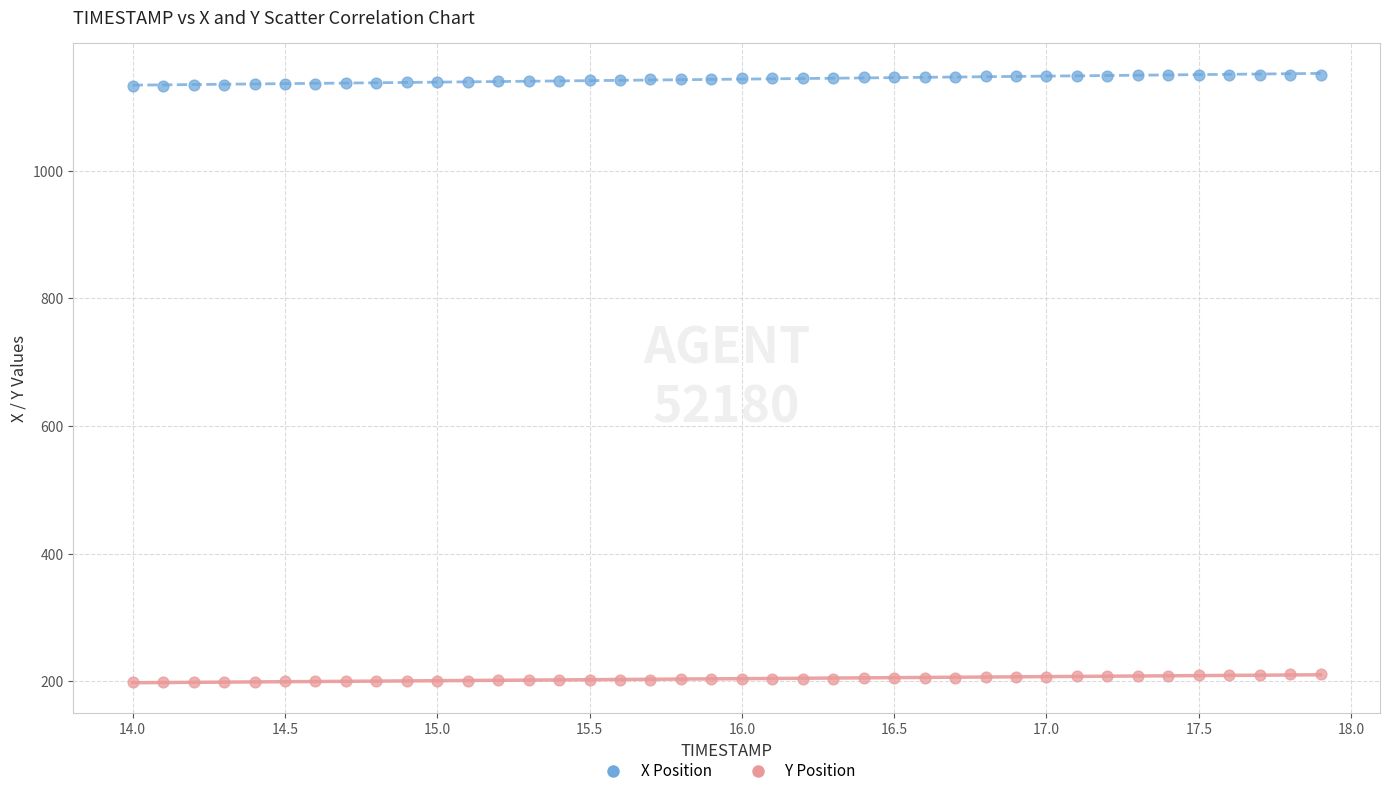

What is the X range (max minus min) for the scatter plot?

3.9